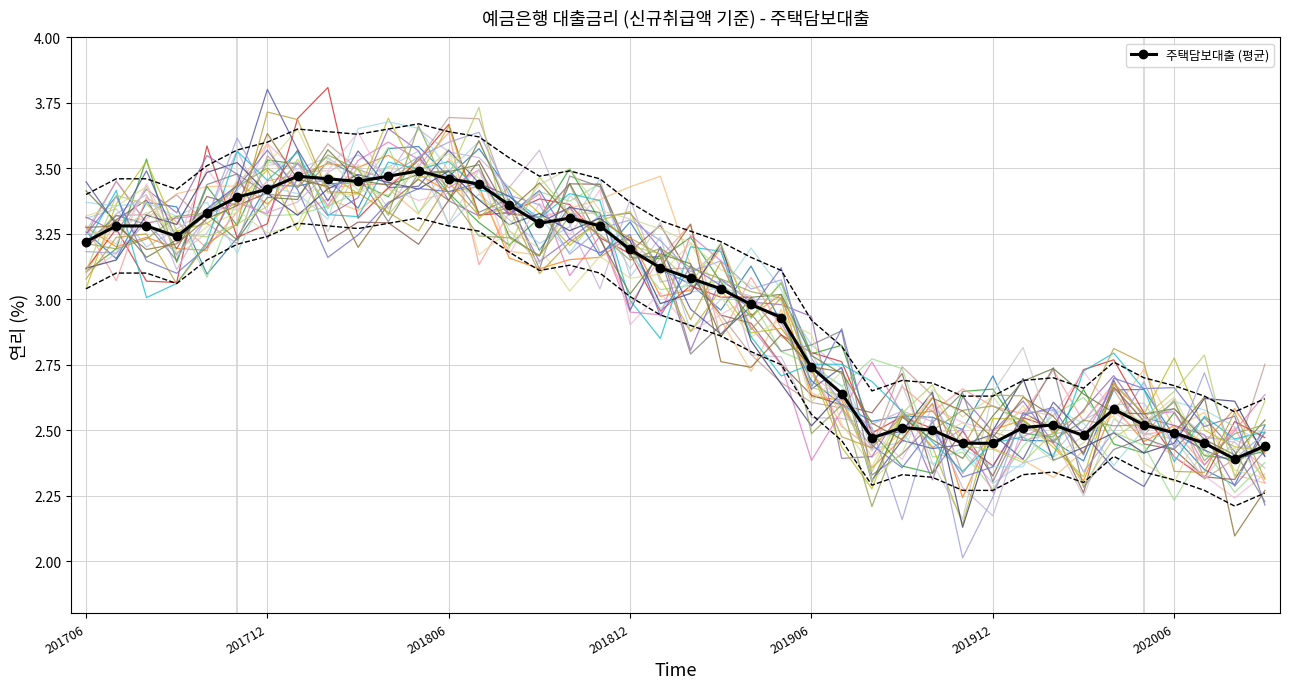

What is the change in value from 28 to 38?

-0.1